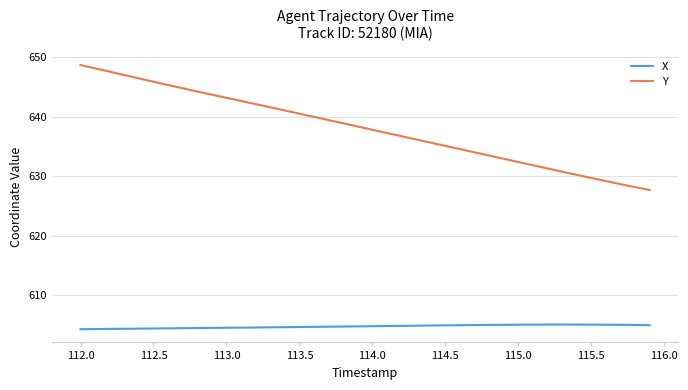

Which series has the widest spread of values?

Y